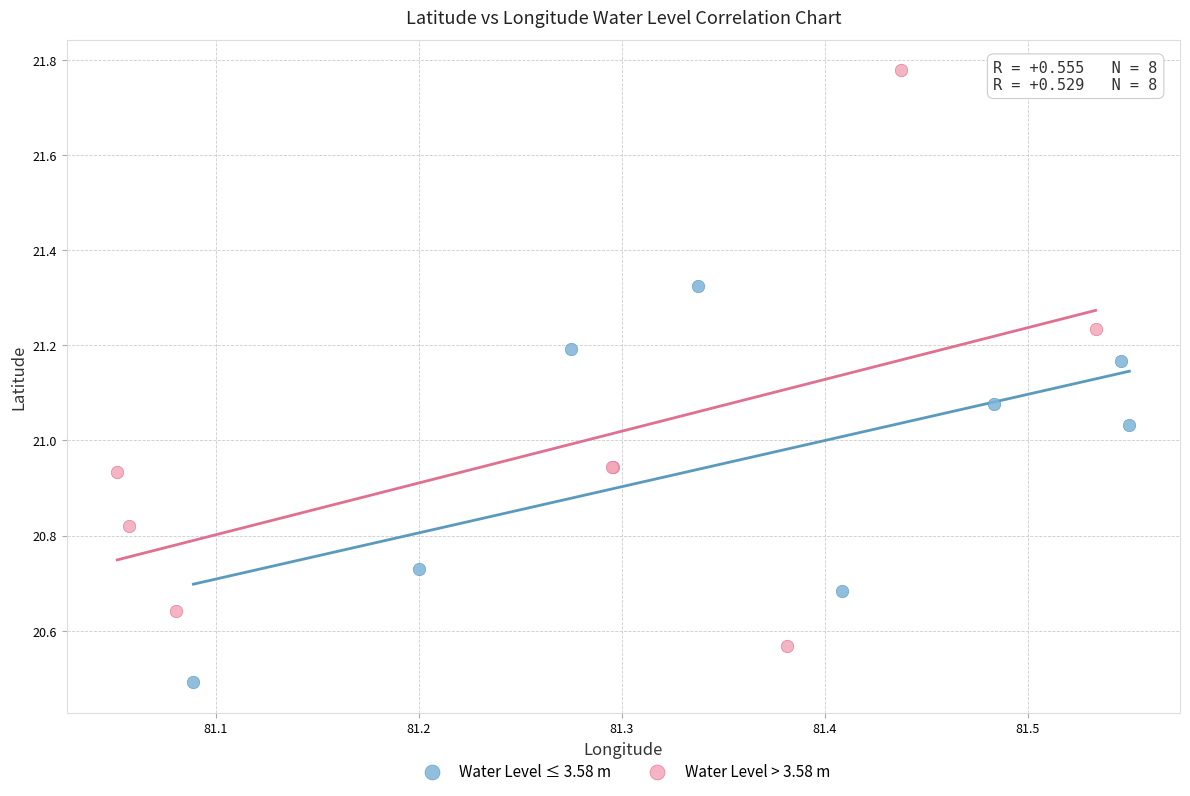

Which series has the largest Y range (max minus min)?

Water Level > 3.58 m